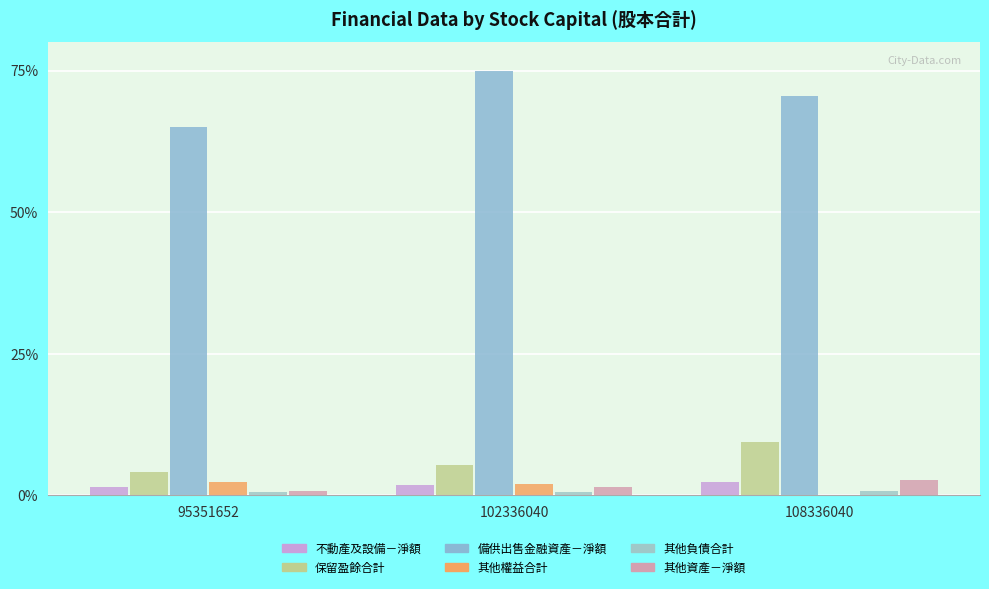

Which series changed the most between 95351652 and 102336040?

備供出售金融資產－淨額